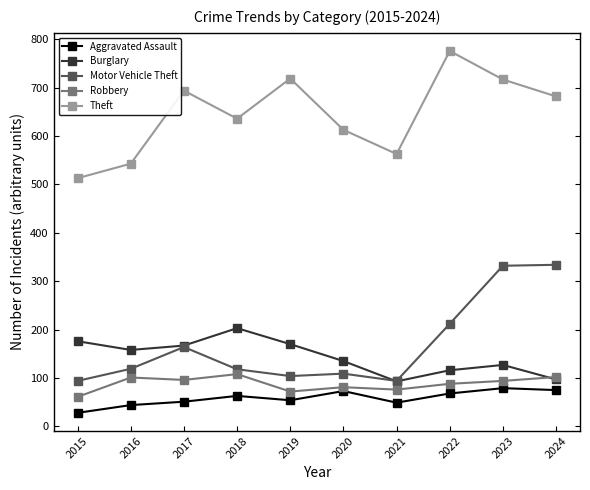

True or false: Aggravated Assault and Burglary intersect in this chart.

False